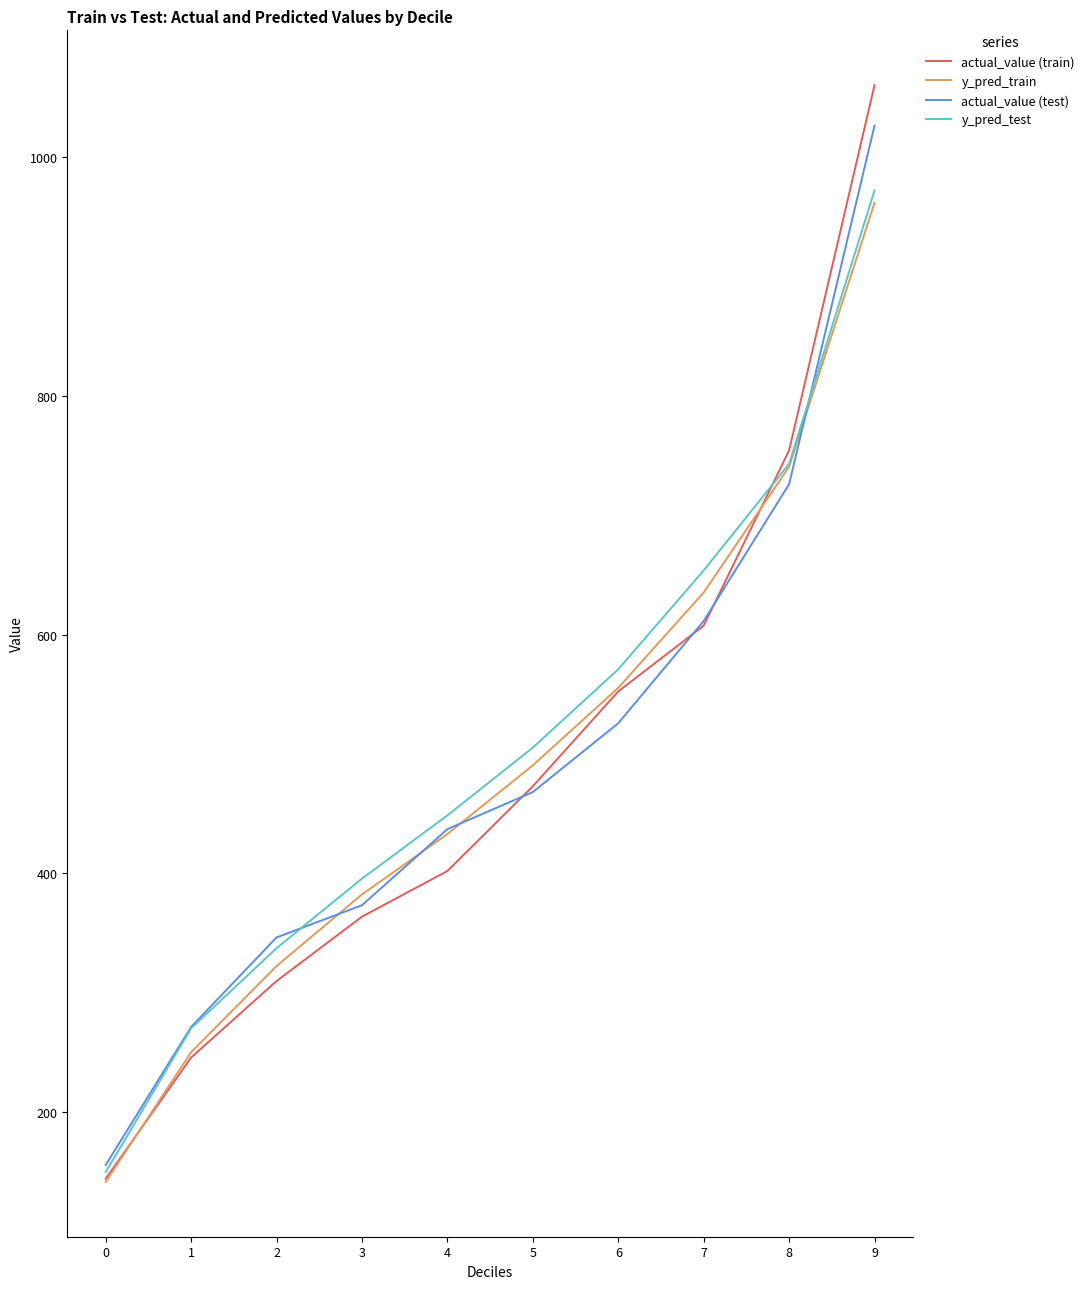

What is the approximate value of actual_value (train) at 6?

552.5